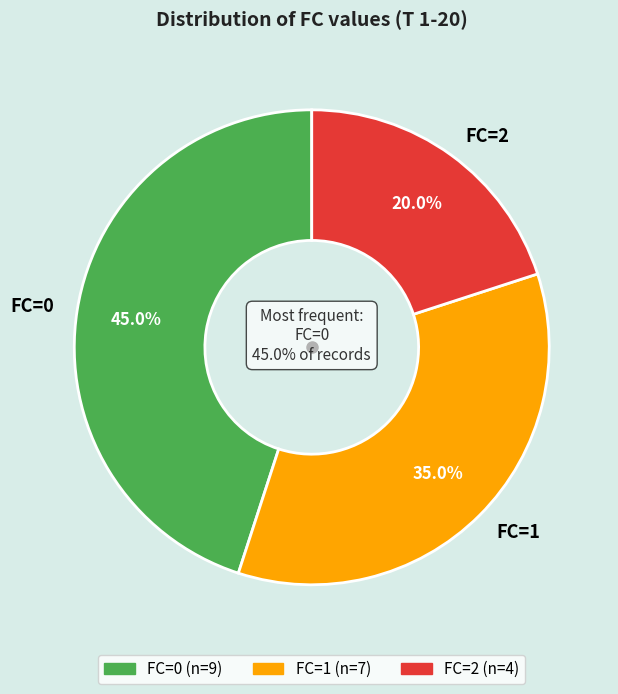

Is there any slice that represents more than half of the pie?

No